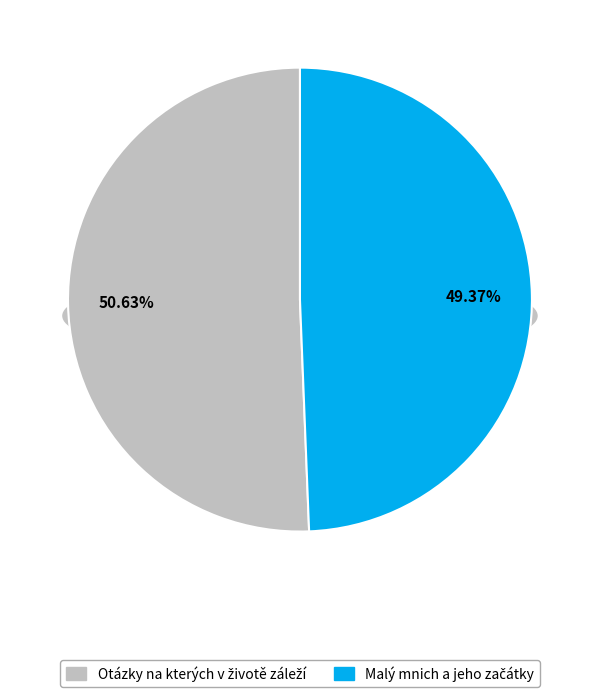

How many slices are in this pie chart?

2